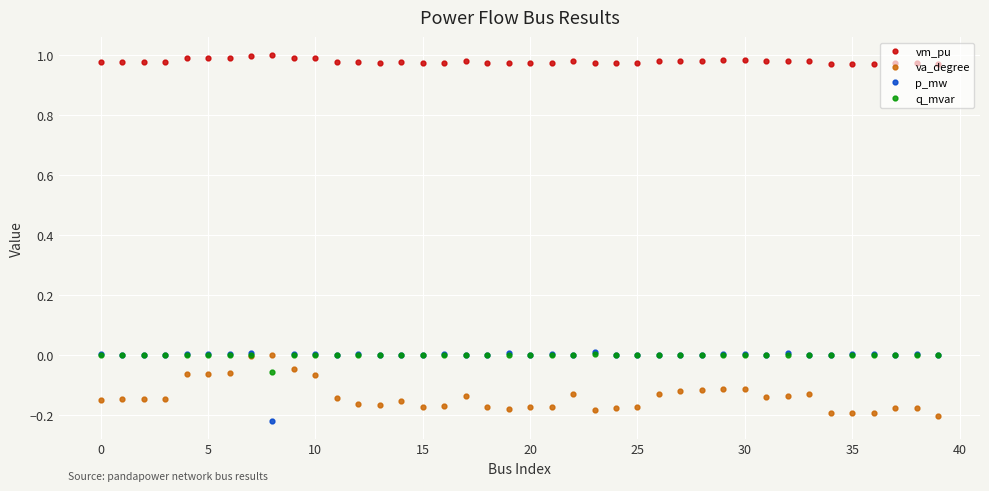

True or false: p_mw has more than 0 interior local peaks.

True